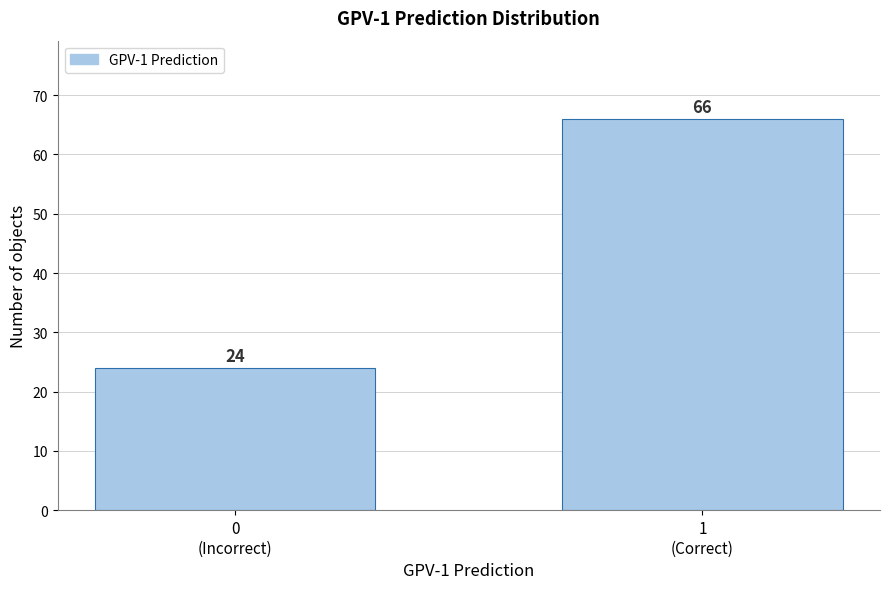

Reading left to right, list all the values displayed in this chart.

24	66